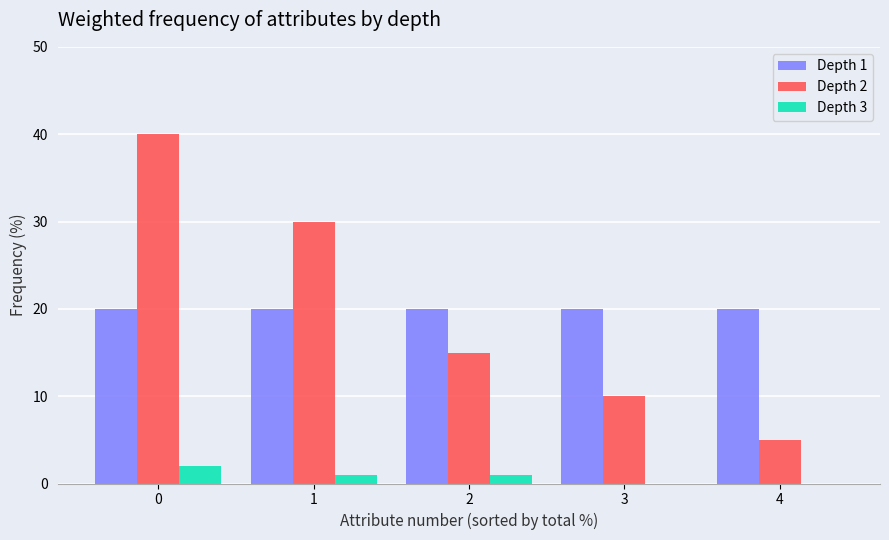

Reading left to right, what are all the values shown in this chart?

Depth 1: 20	20	20	20	20
Depth 2: 40	30	15	10	5
Depth 3: 2	1	1	0	0